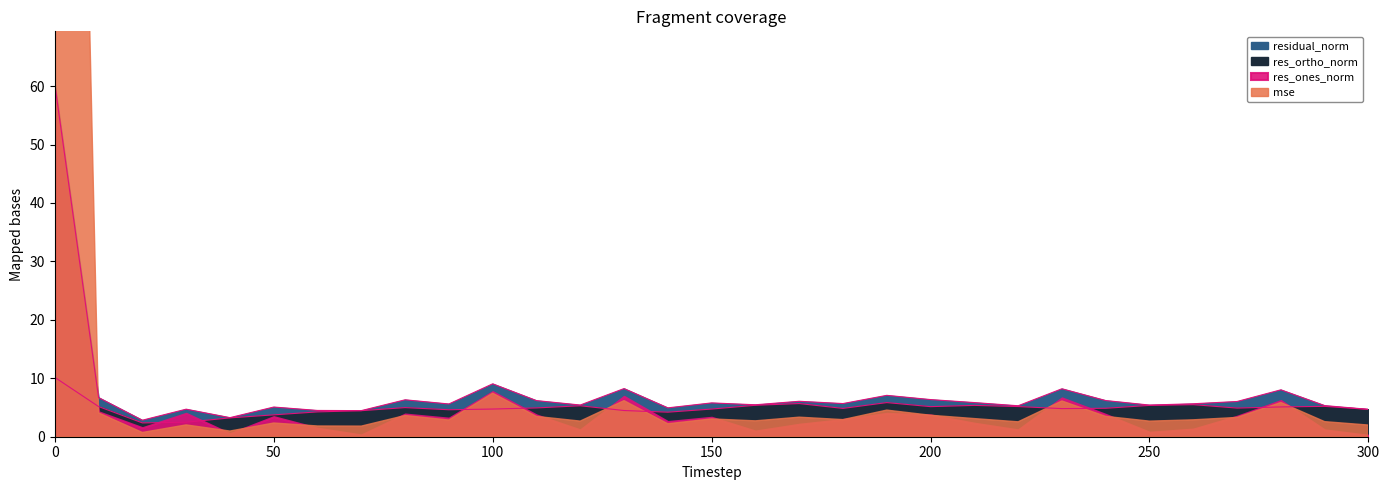

Which series has the largest range (max minus min)?

mse